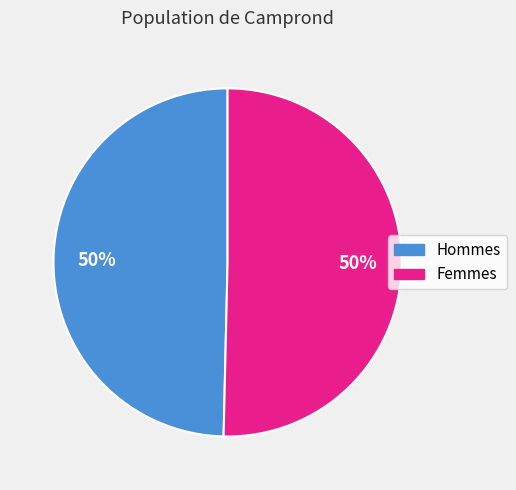

To the nearest percent, what is the average slice percentage?

50%